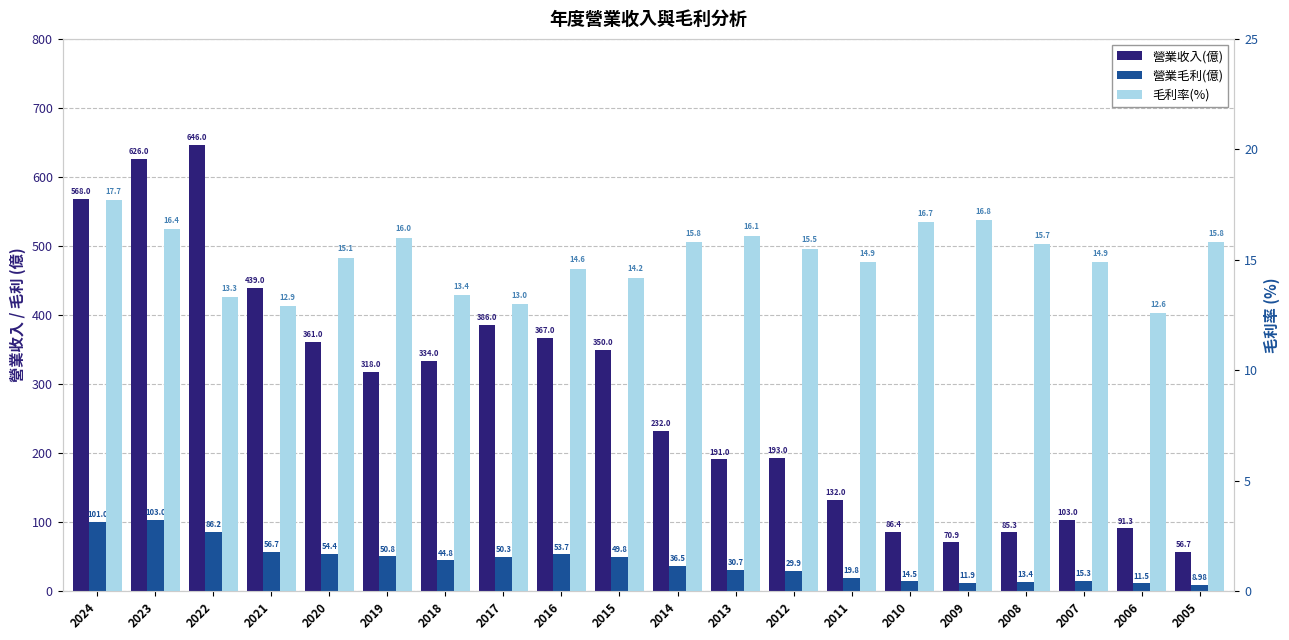

Which label corresponds to the smallest value in the chart?

2005